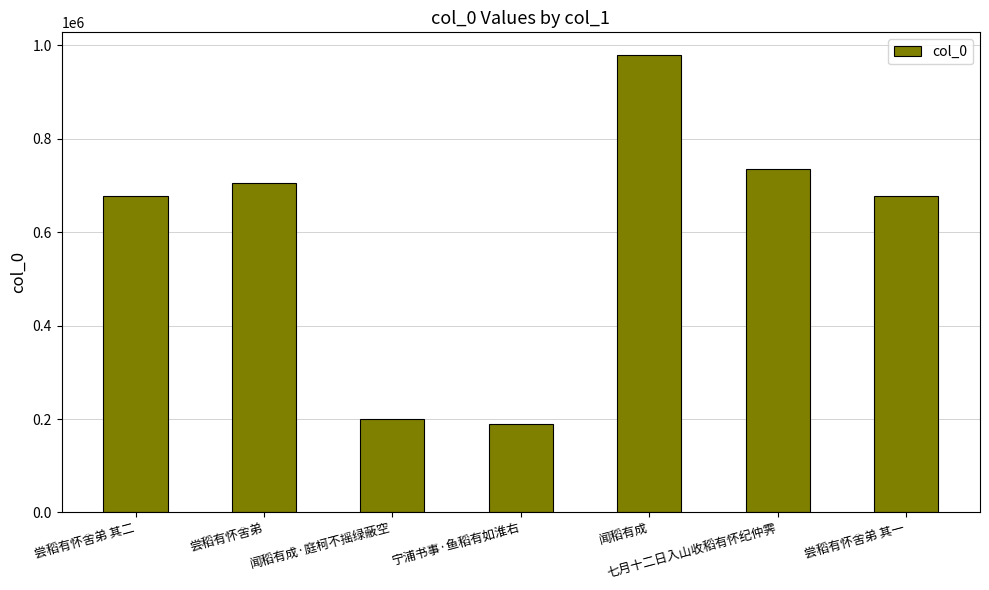

True or false: the data shows 189001 at 七月十二日入山收稻有怀纪仲霁.

False